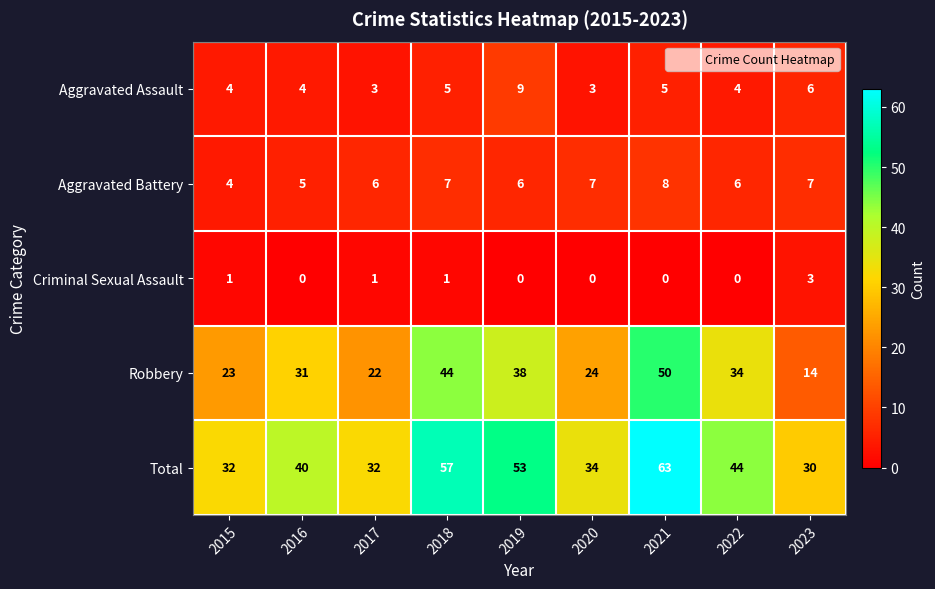

Between 2017 and 2018, which series saw the biggest shift?

Total